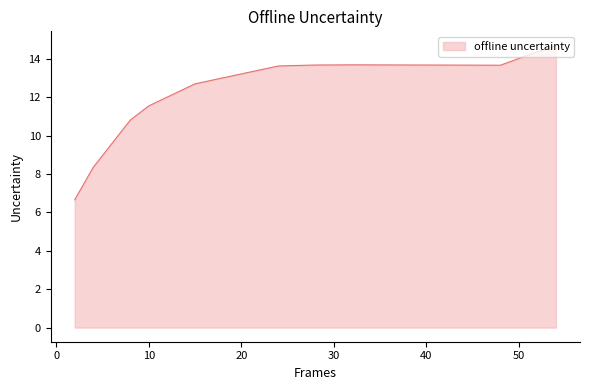

What is the maximum value shown in the chart?

14.7